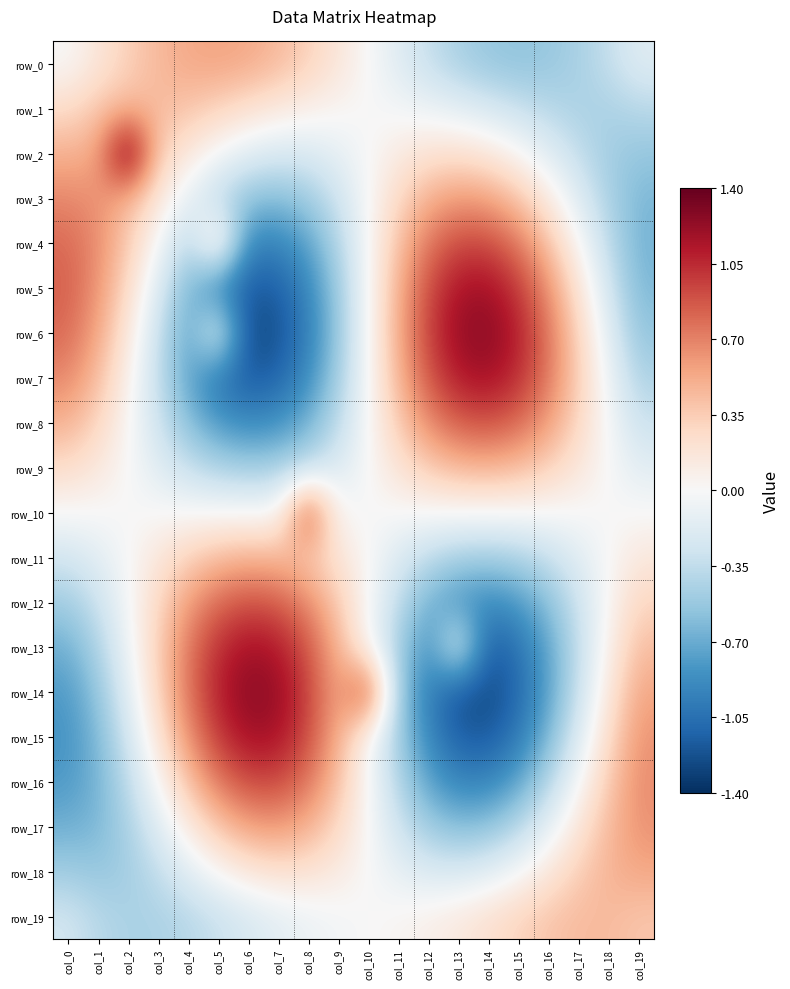

How many data points in row_6 are less than 0?

10